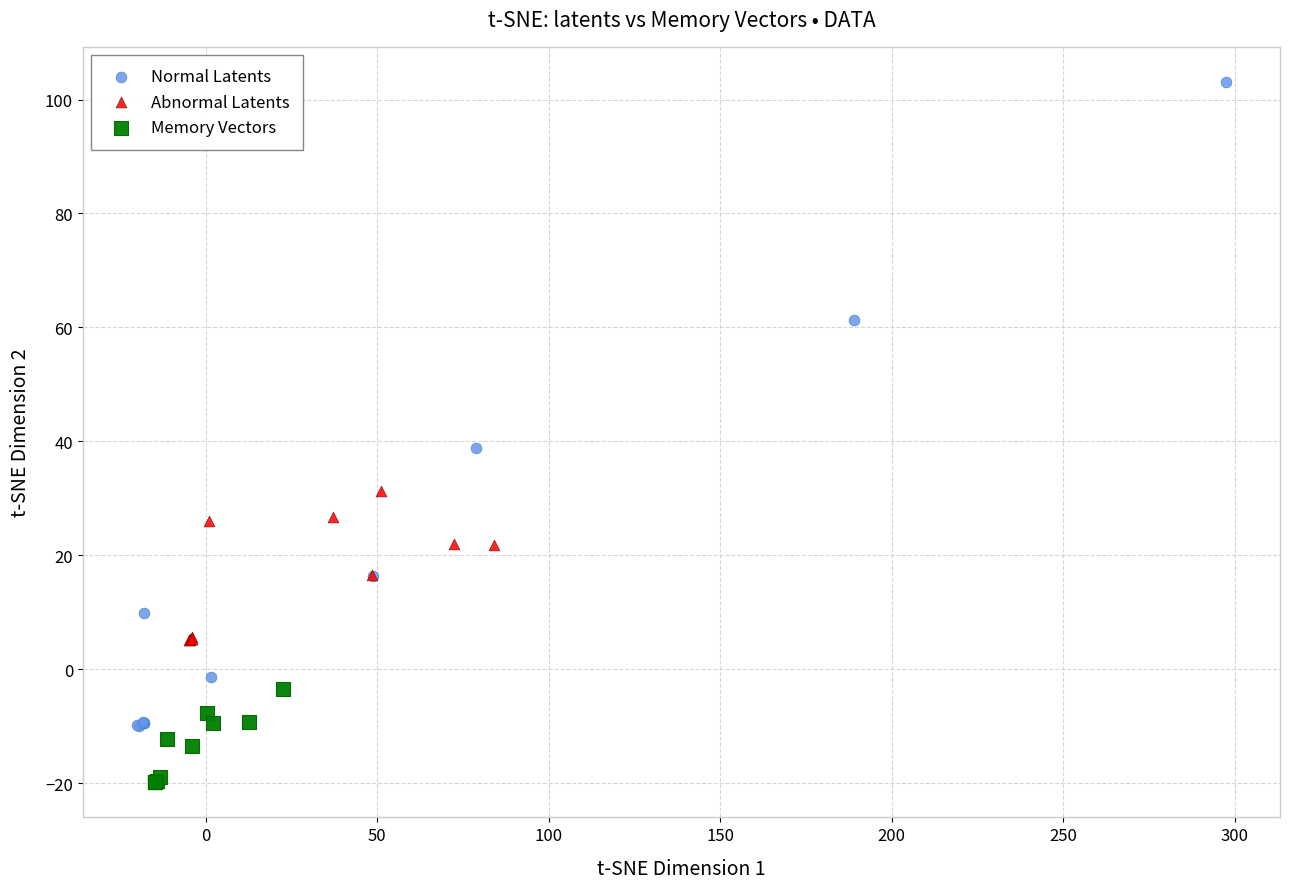

Which series reaches the maximum Y coordinate?

Normal Latents